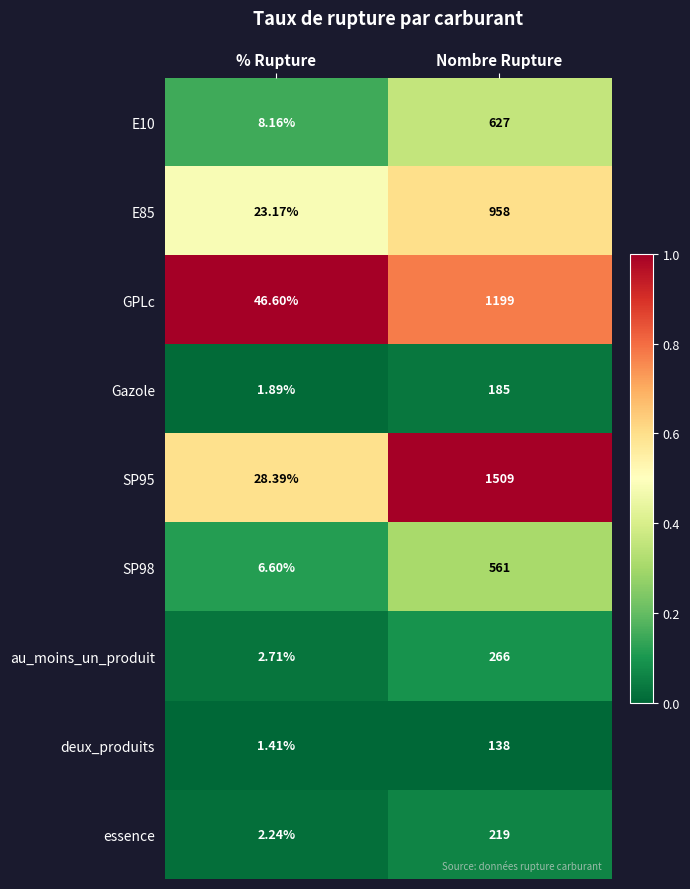

Where is SP98 nearest to the value 283?

% Rupture